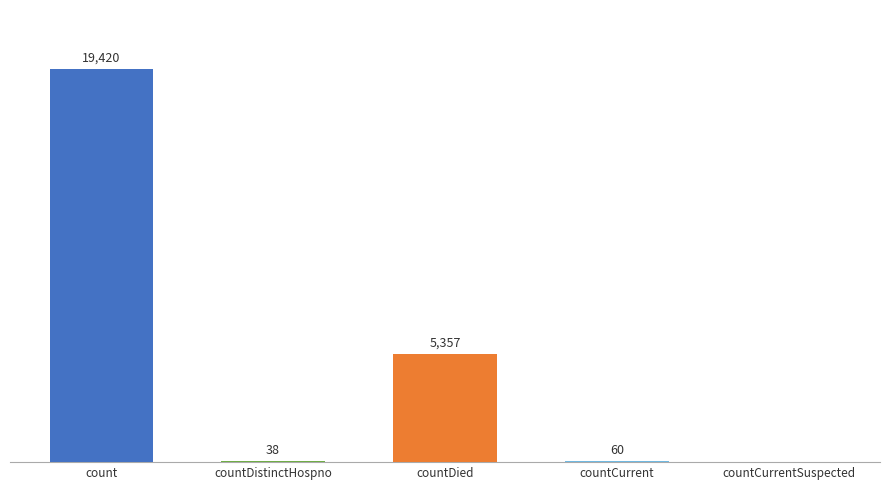

Between countCurrent and countDistinctHospno, which is larger?

countCurrent